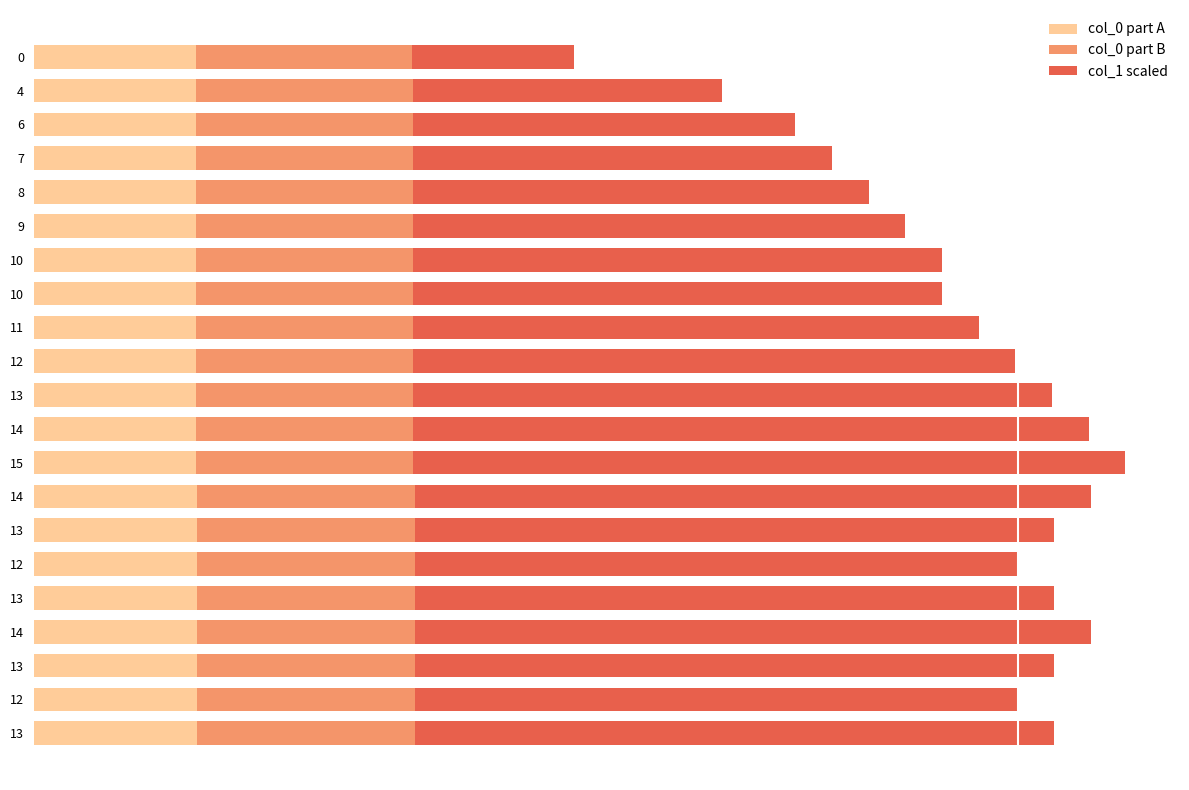

What are all the series names shown in the legend?

col_0 part A, col_0 part B, col_1 scaled